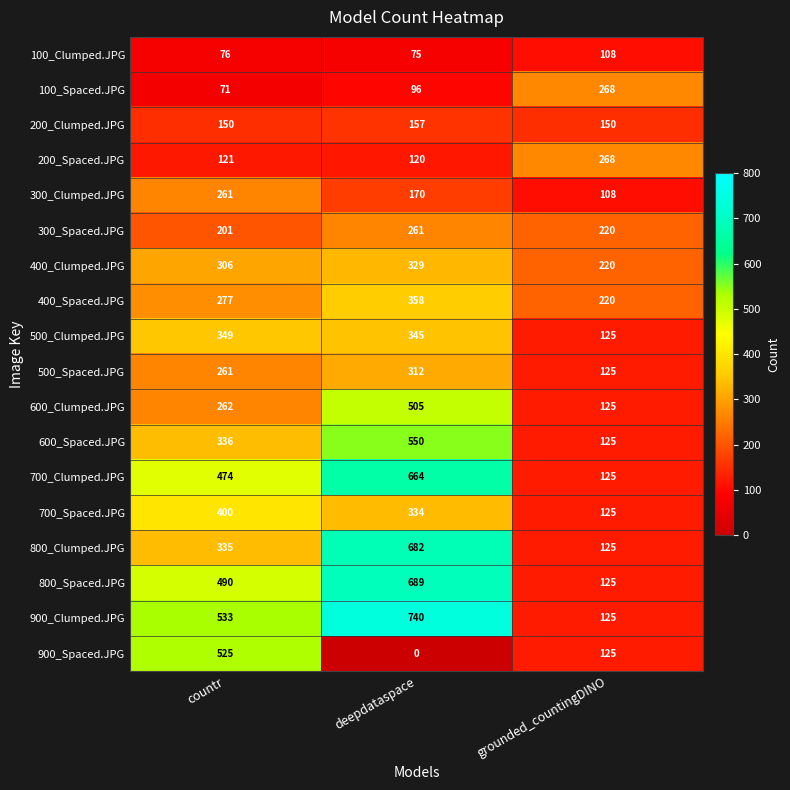

What is the average value of the 600_Spaced.JPG series?

337